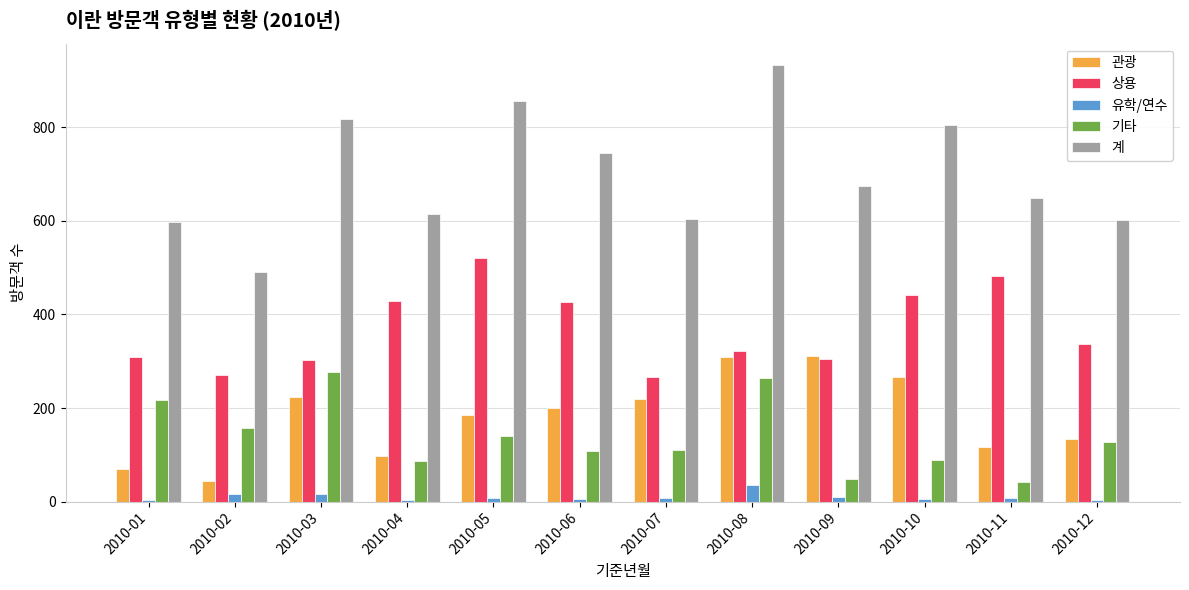

How many bars are there in each group?

5